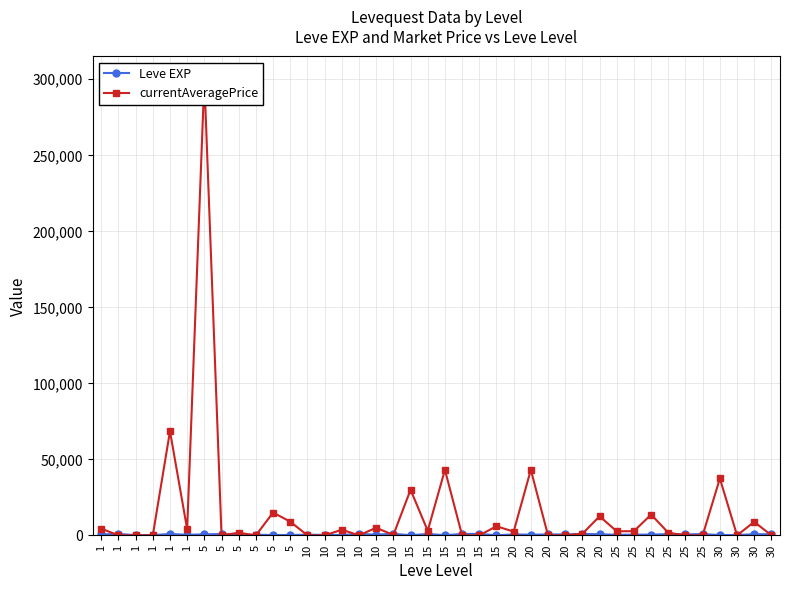

What is the highest value of the Leve EXP series?

990